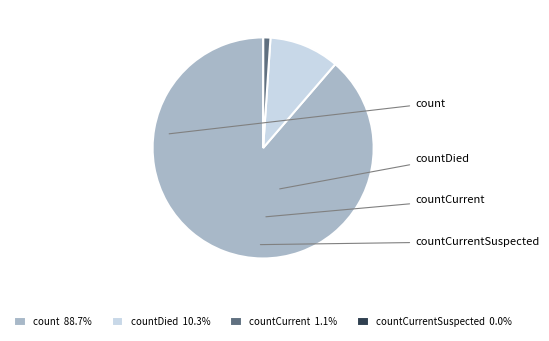

How many slices are in this pie chart?

4